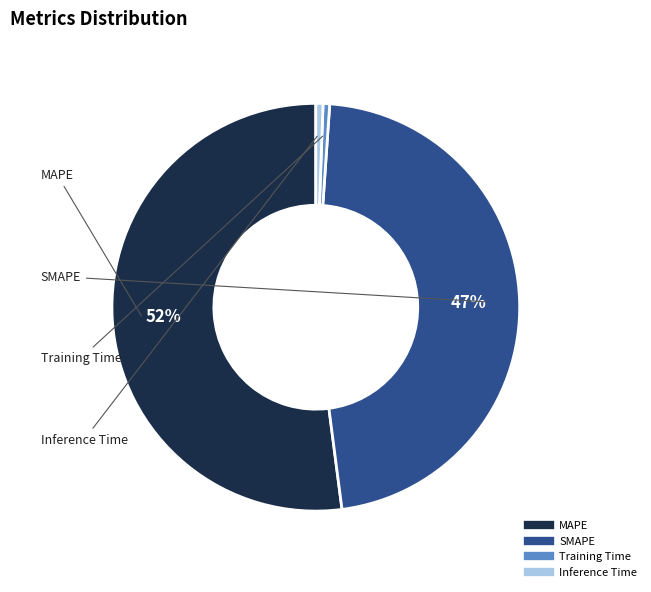

True or false: MAPE accounts for 42% of the total.

False